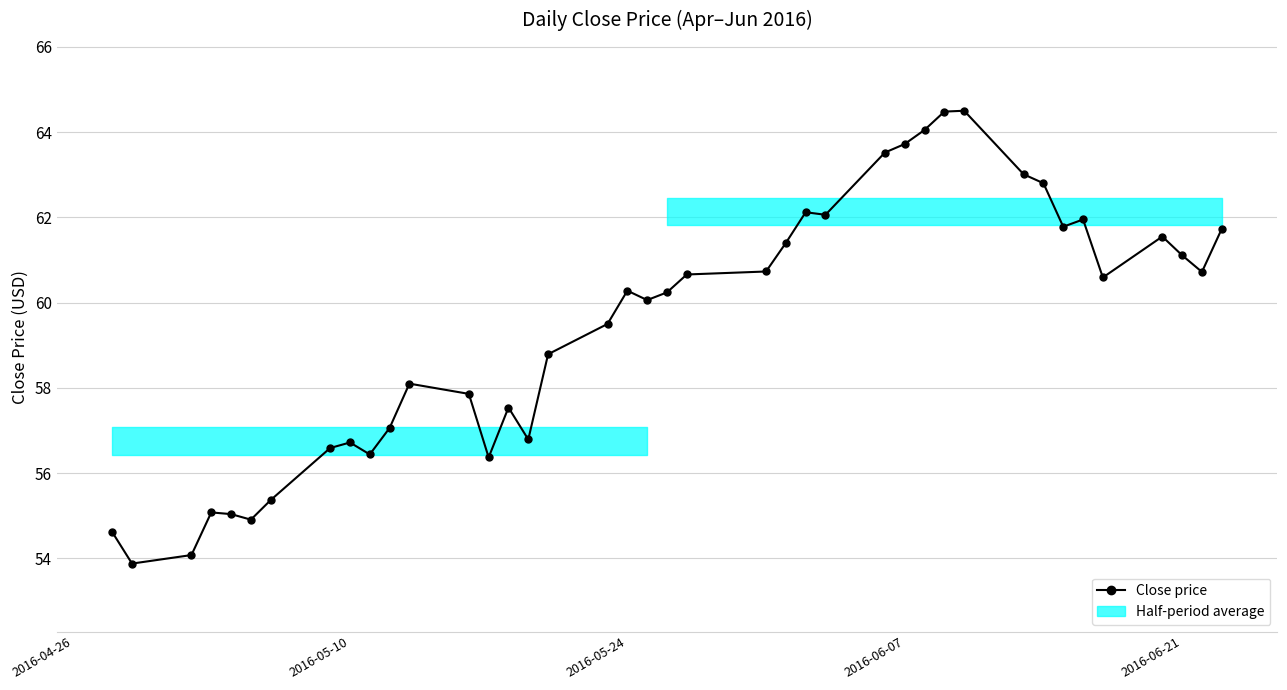

What is the maximum value shown in the chart?

64.5